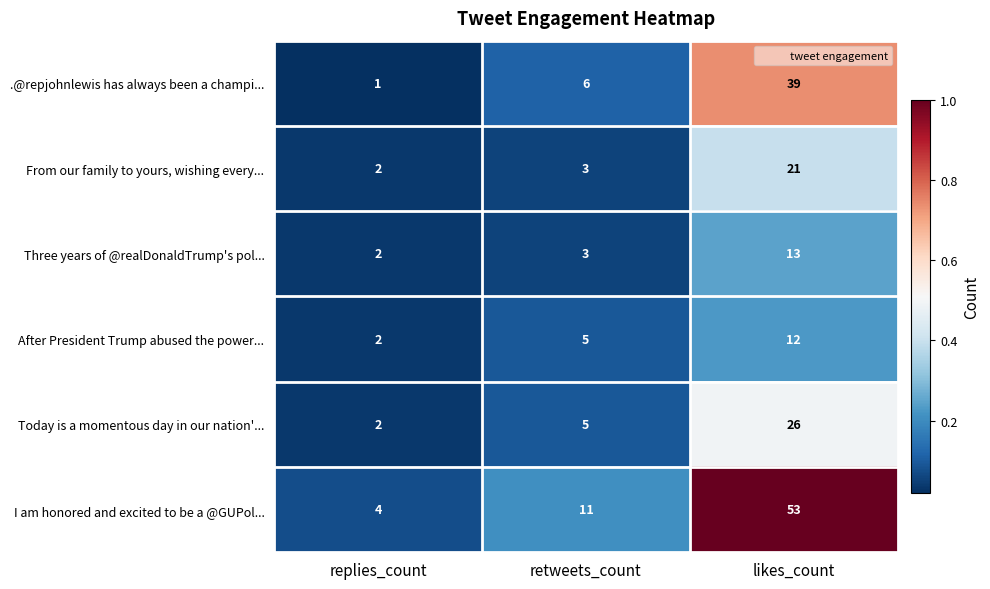

The value of After President Trump abused the power... at retweets_count is 7. True or false?

False